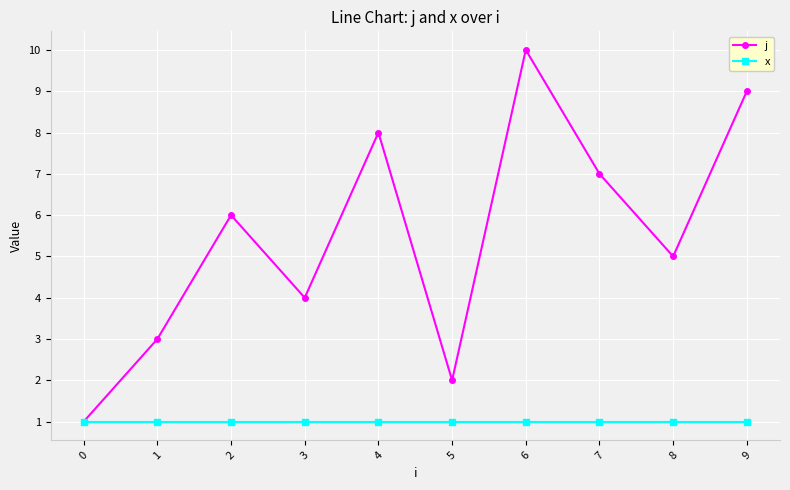

Rank the series by their maximum value, from highest to lowest.

j, x